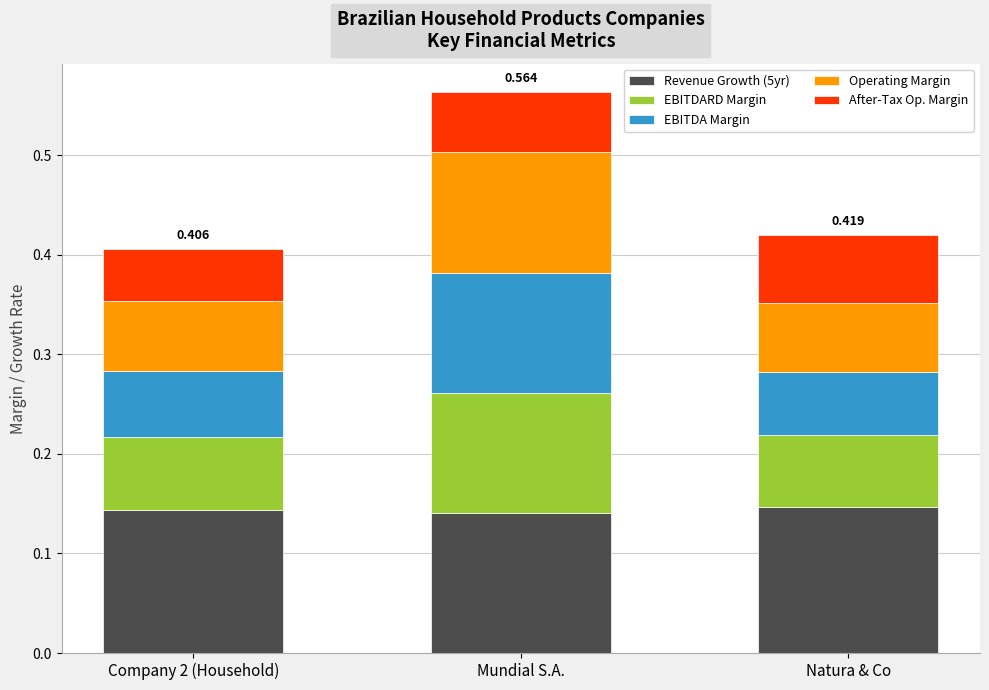

At which category is the sum across all series the highest?

Mundial S.A.